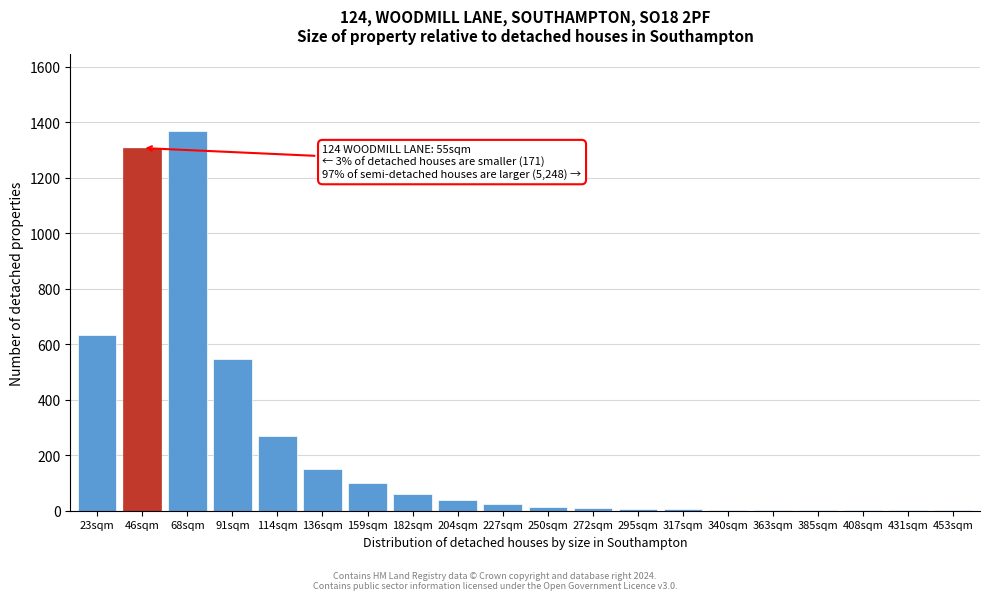

What is the maximum value shown in the chart?

1370